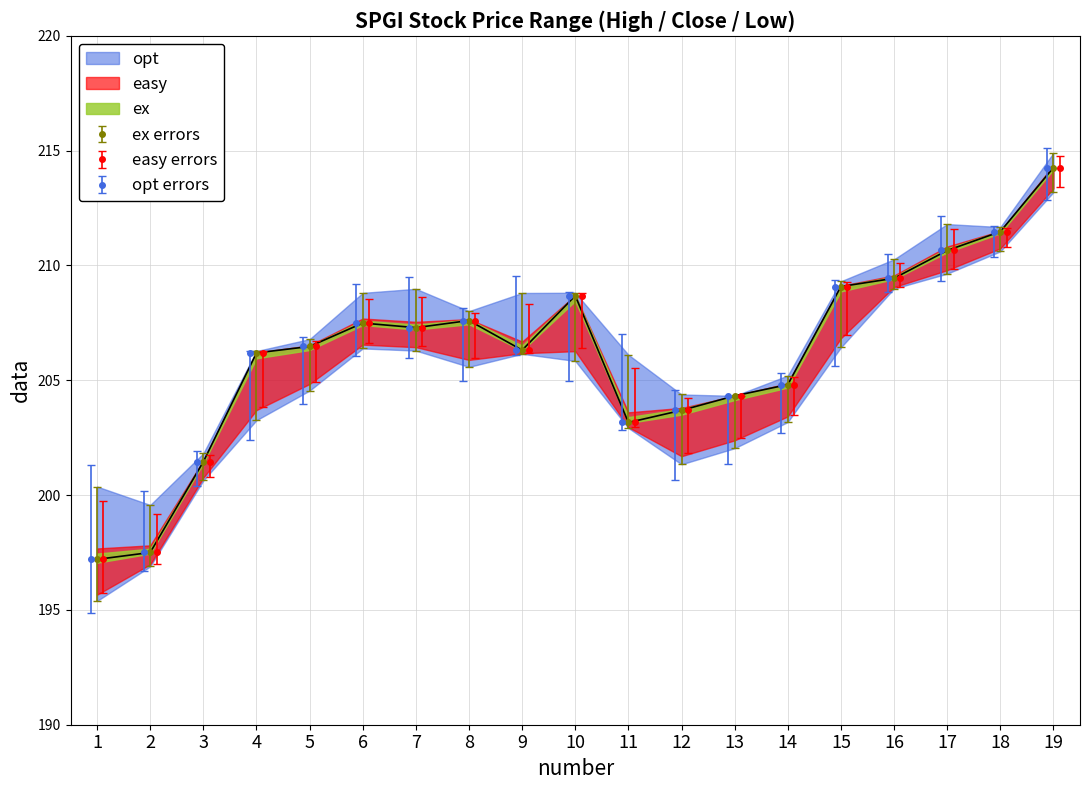

What is the value of the low point at the 14th from the left?

203.2